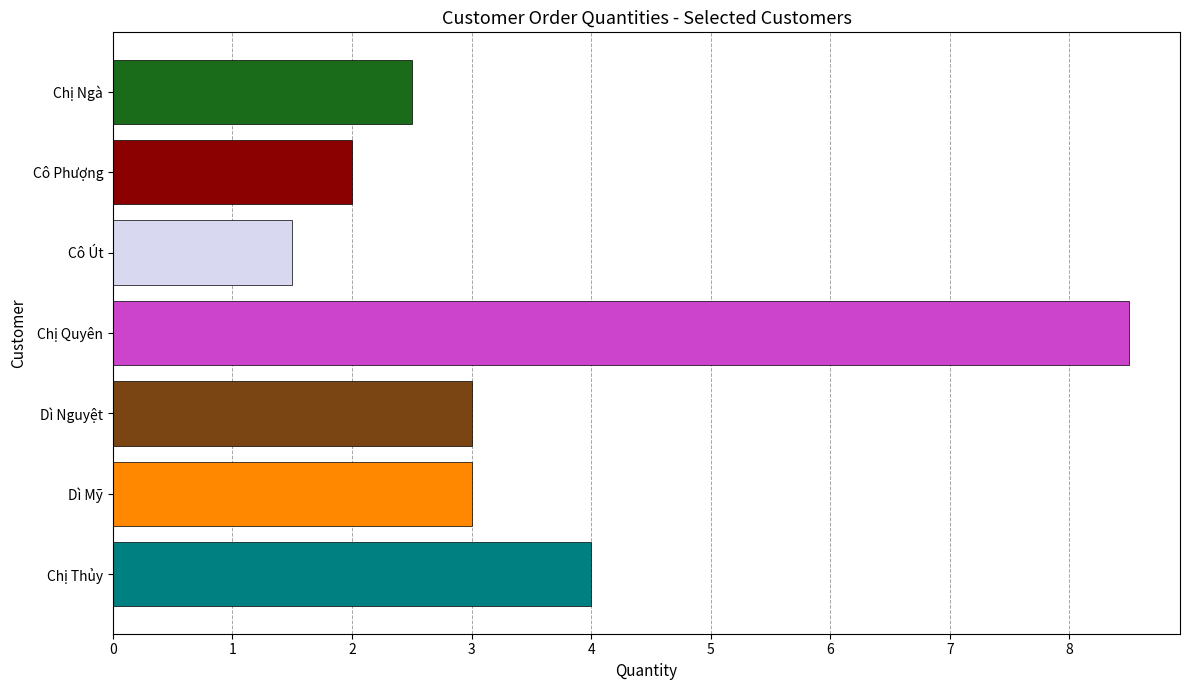

How many distinct data groups are displayed?

1